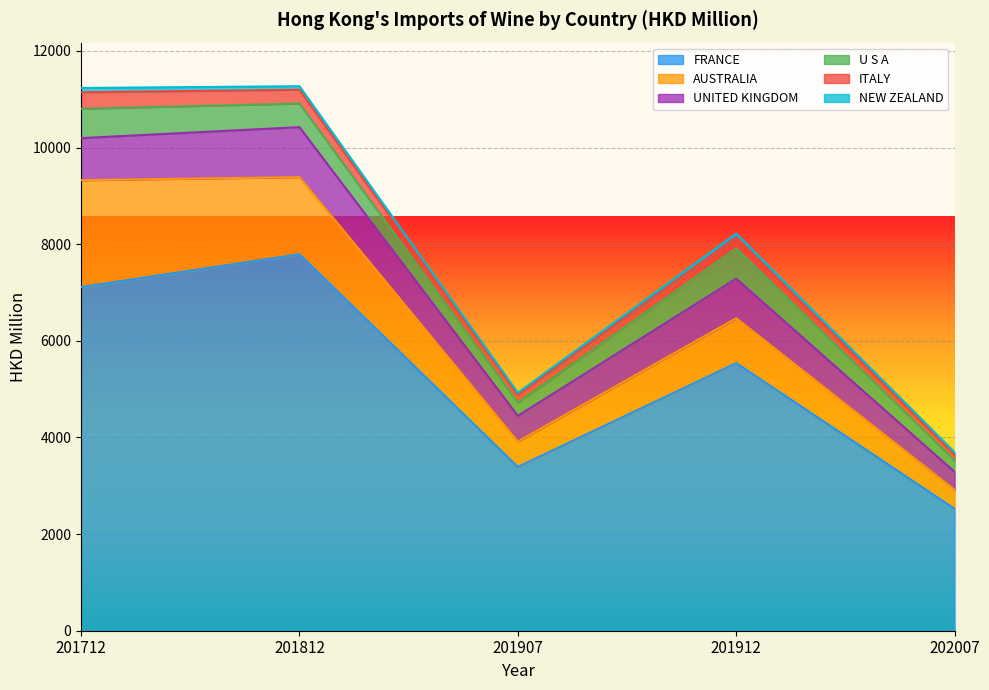

At 201907, list the series in order from smallest to largest.

NEW ZEALAND, ITALY, U S A, AUSTRALIA, UNITED KINGDOM, FRANCE